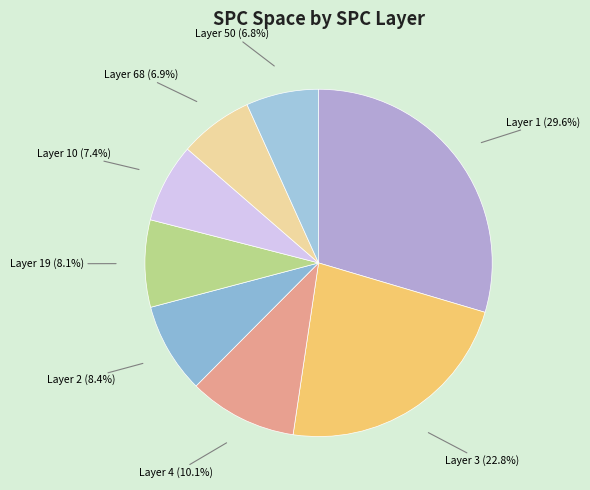

Does any single category account for the majority?

No